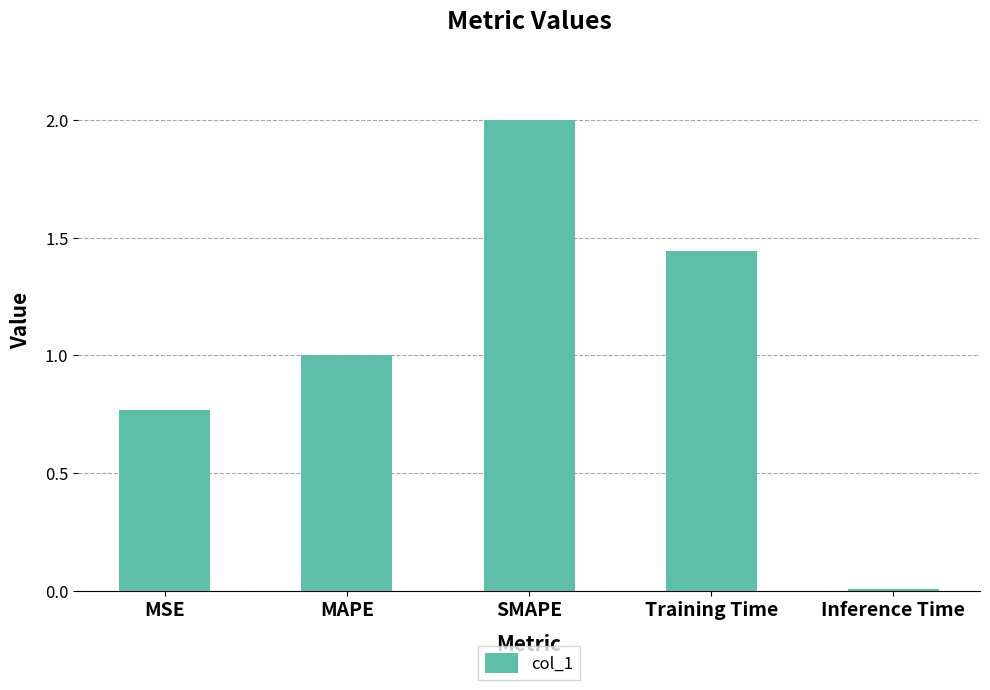

What is the label of the 4th bar from the left?

Training Time